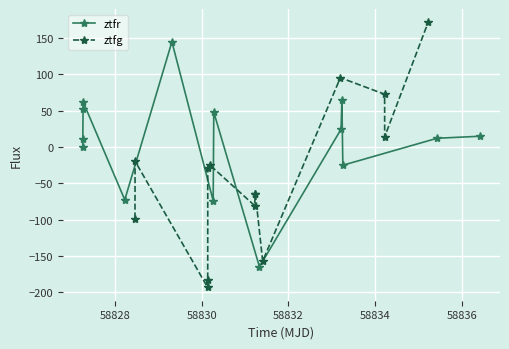

After their last crossing, which series has the higher values: ztfr or ztfg?

ztfg